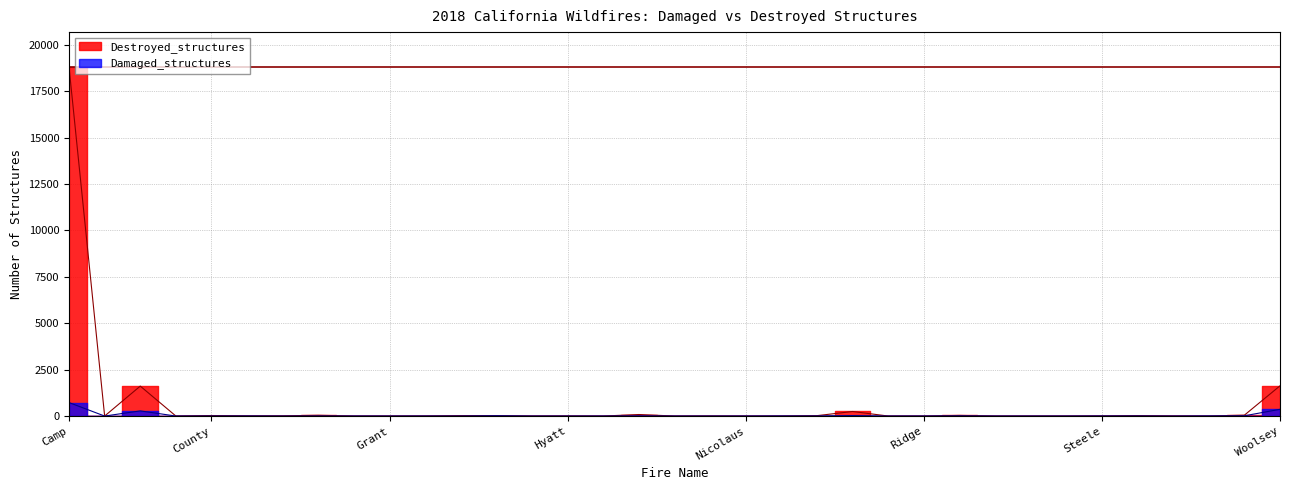

How many data points does each series have?

35